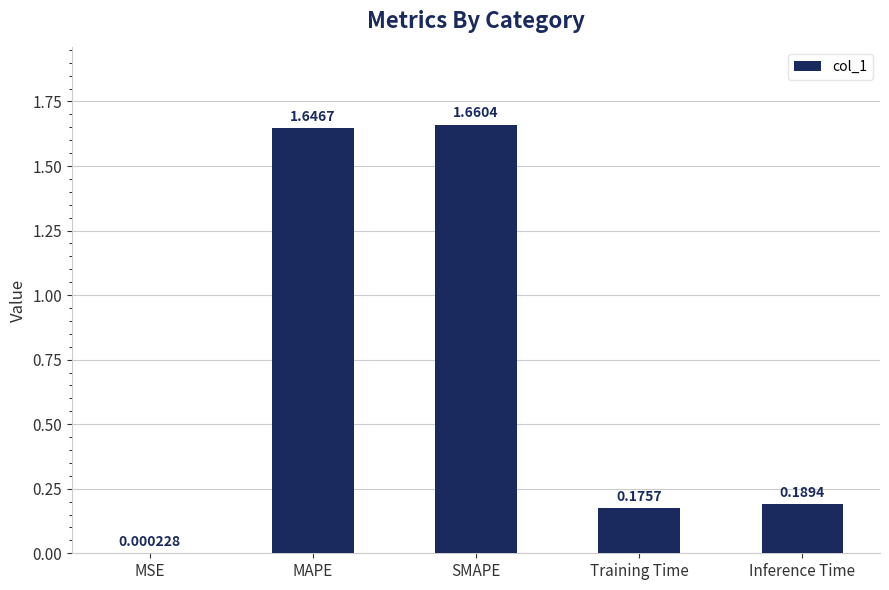

What is the sum of the values at Inference Time and Training Time?

0.4